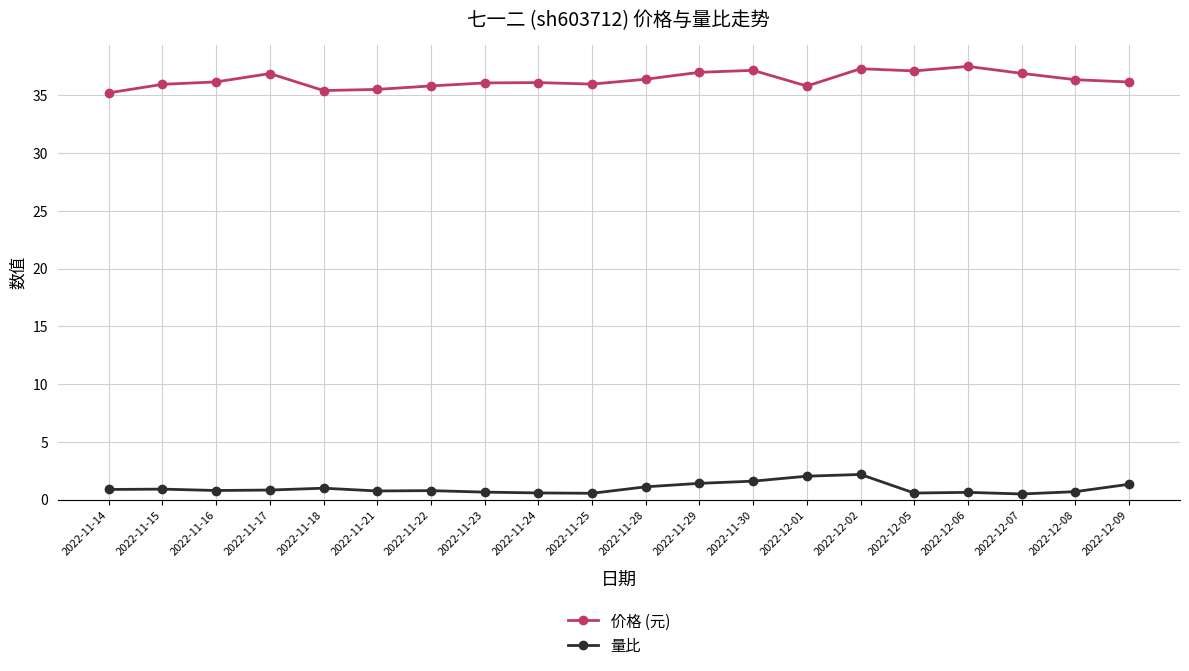

Rank the series at 2022-11-17 from highest to lowest value.

价格 (元), 量比